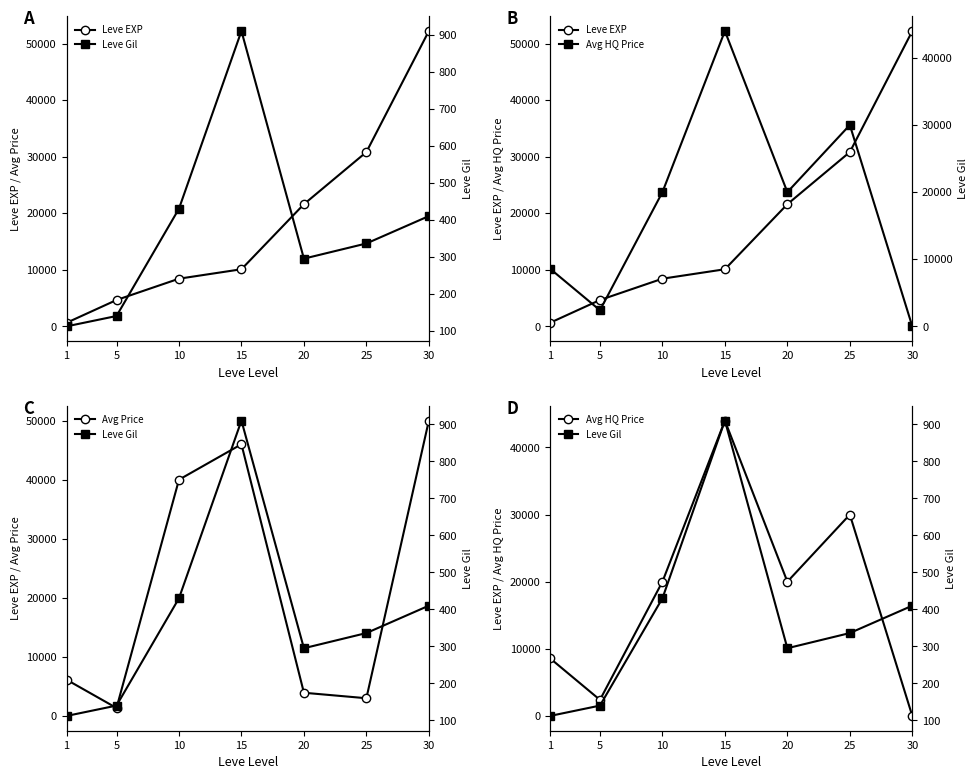

At 30, list the series in order from largest to smallest.

Leve EXP, Avg Price, Leve Gil, Avg HQ Price